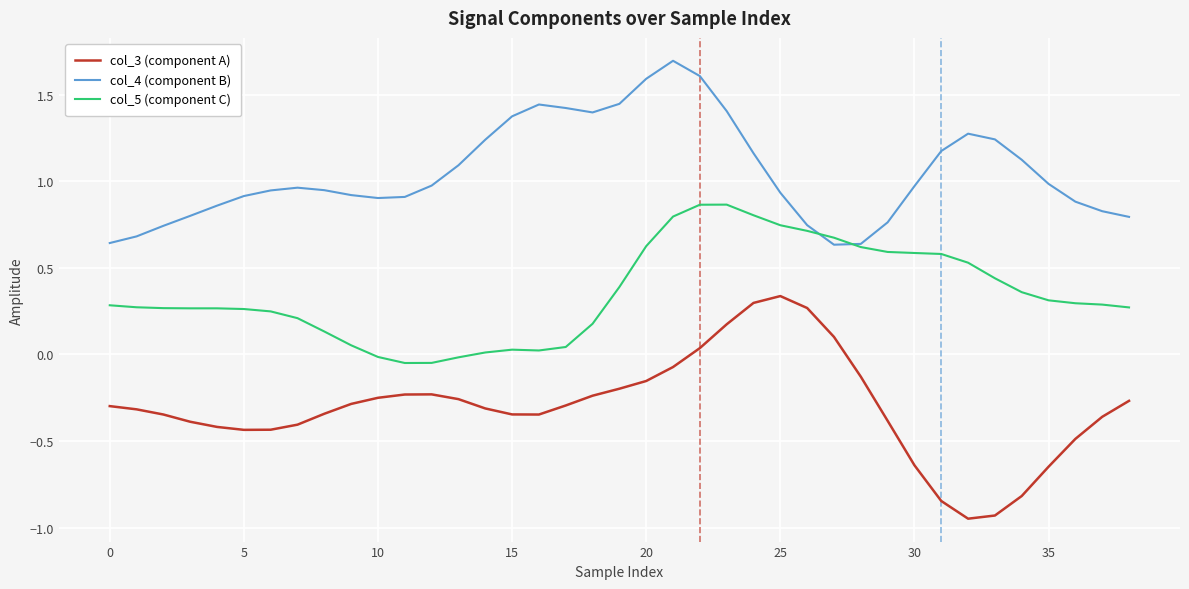

List the series in order of their overall mean, lowest first.

col_3 (component A), col_5 (component C), col_4 (component B)